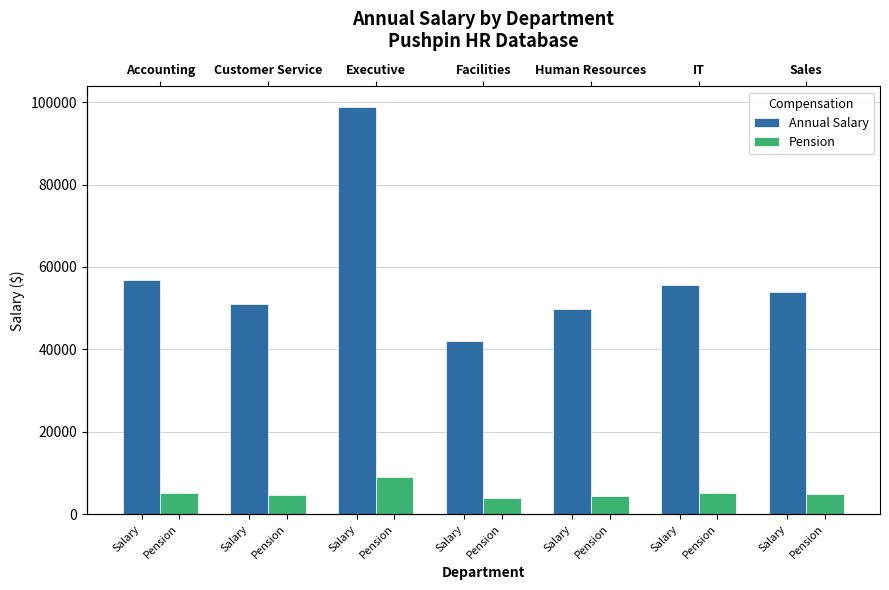

What is the difference between the maximum and second lowest values in the Annual Salary series?

49000.0